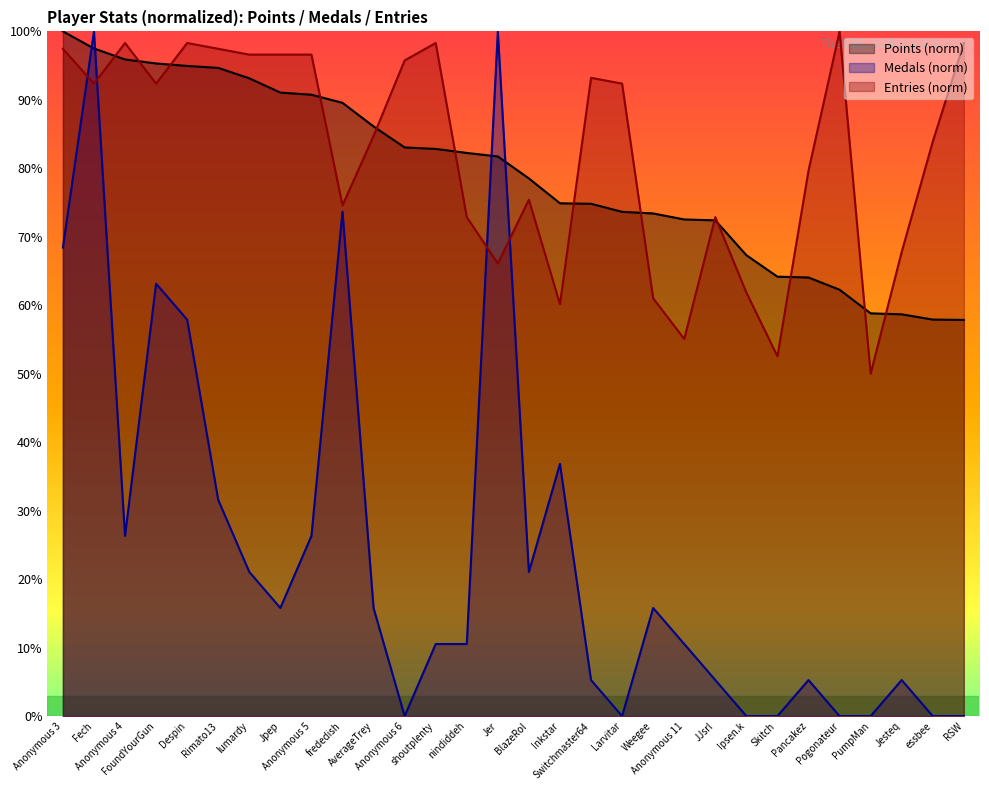

Which series has the widest spread of values?

Medals (norm)